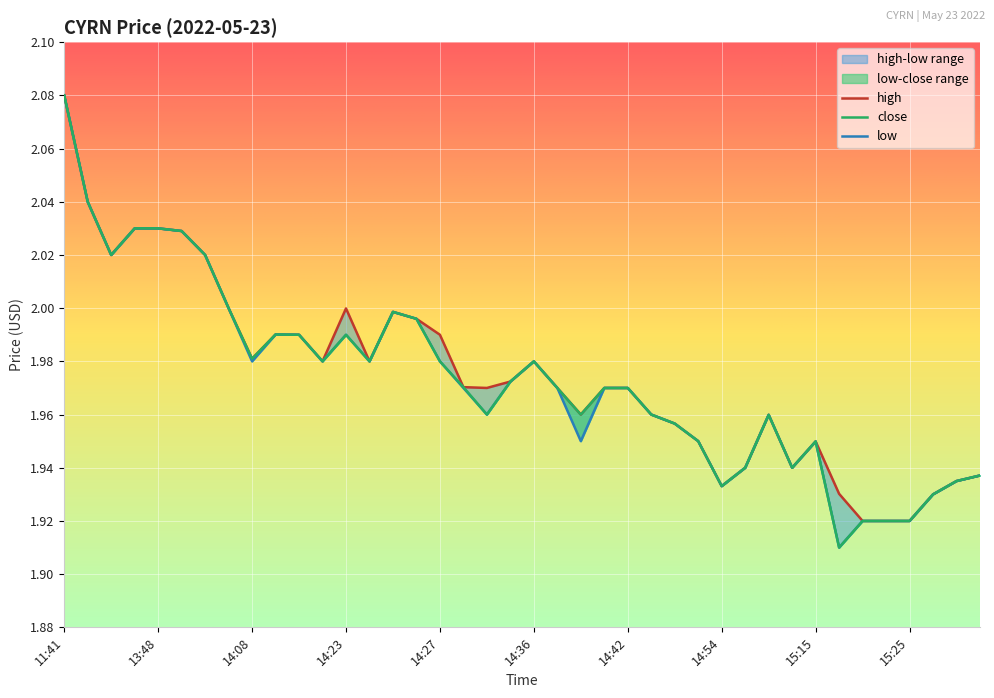

What is the highest value of the close series?

2.1